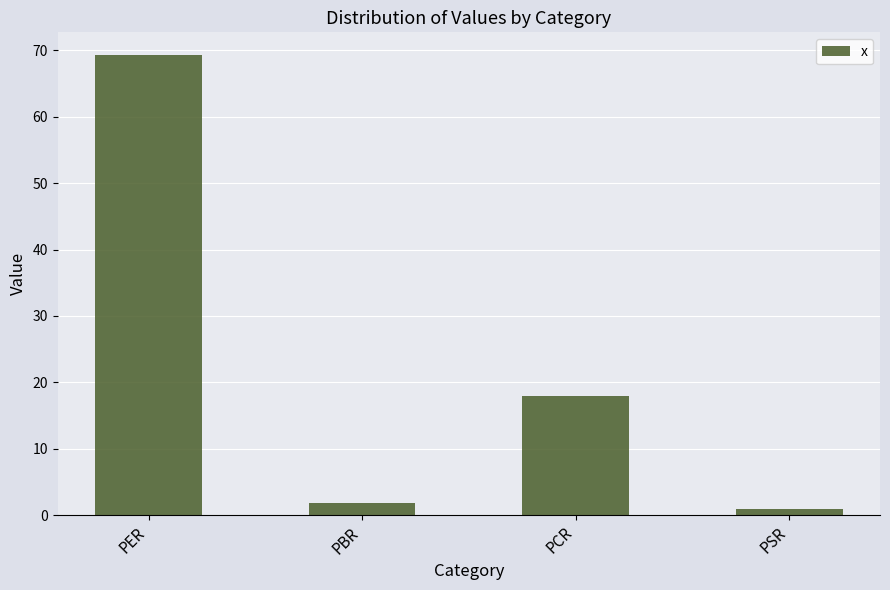

What is the ratio of the value at PCR to the value at PBR?

9.8